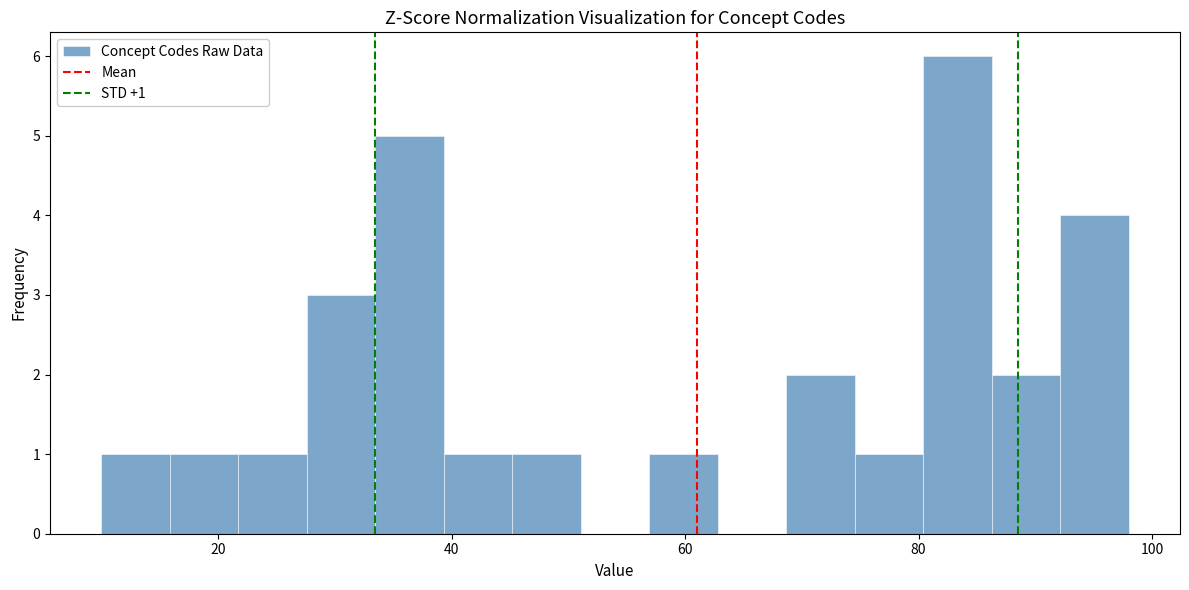

Read against the x-axis, roughly where is the centre of the tallest bar?

84